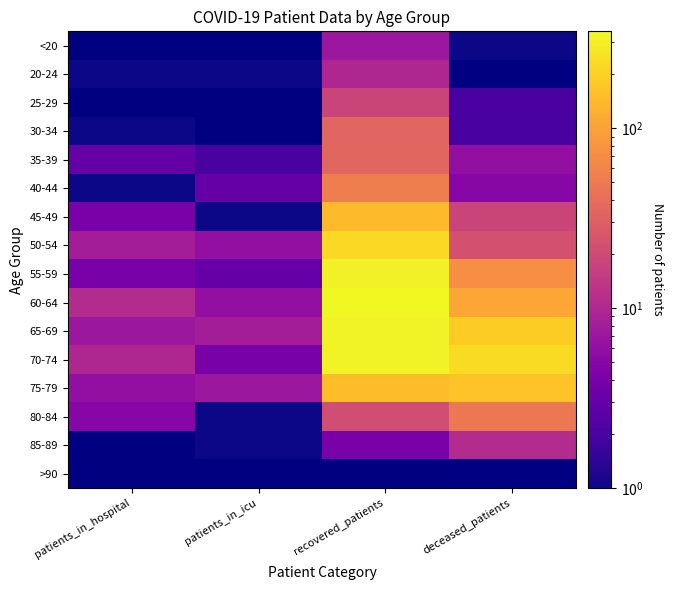

Which label corresponds to the smallest value in the chart?

deceased_patients